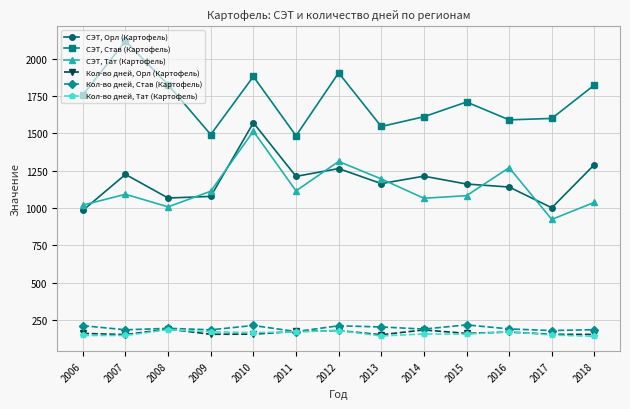

What is the maximum value shown in the chart?

2118.9